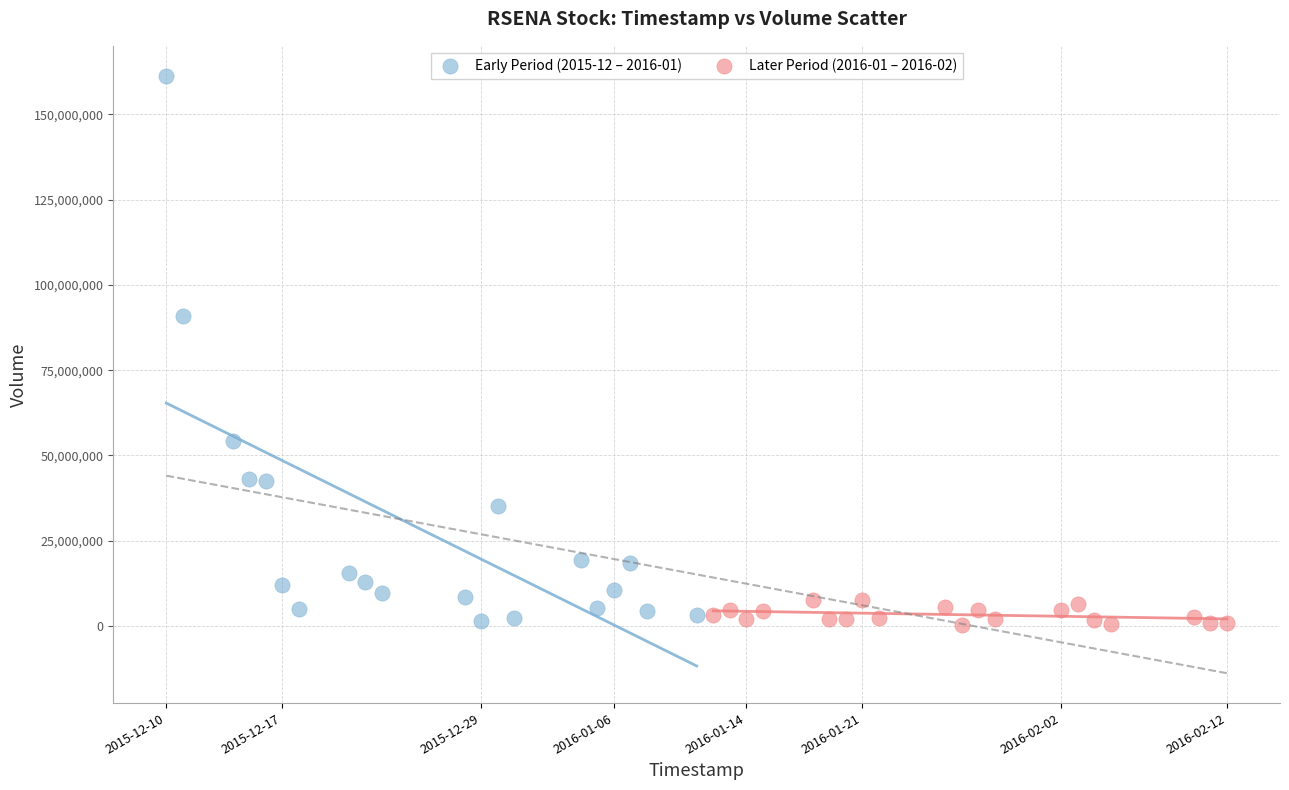

Which series reaches the maximum Y coordinate?

Early Period (2015-12 – 2016-01)